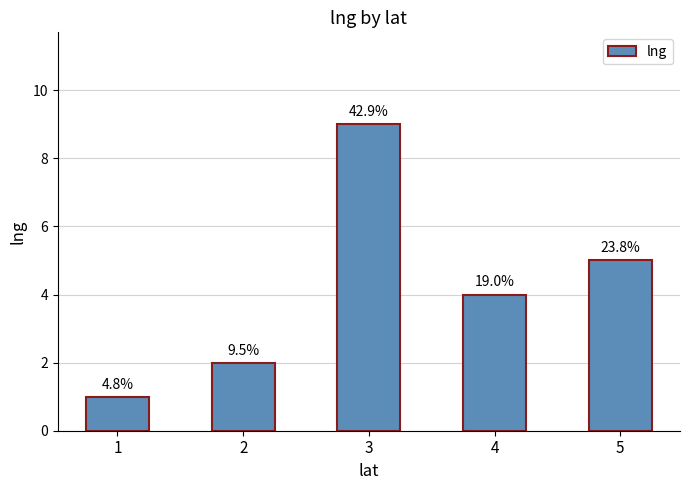

List the labels in order of value, largest first.

3, 5, 4, 2, 1